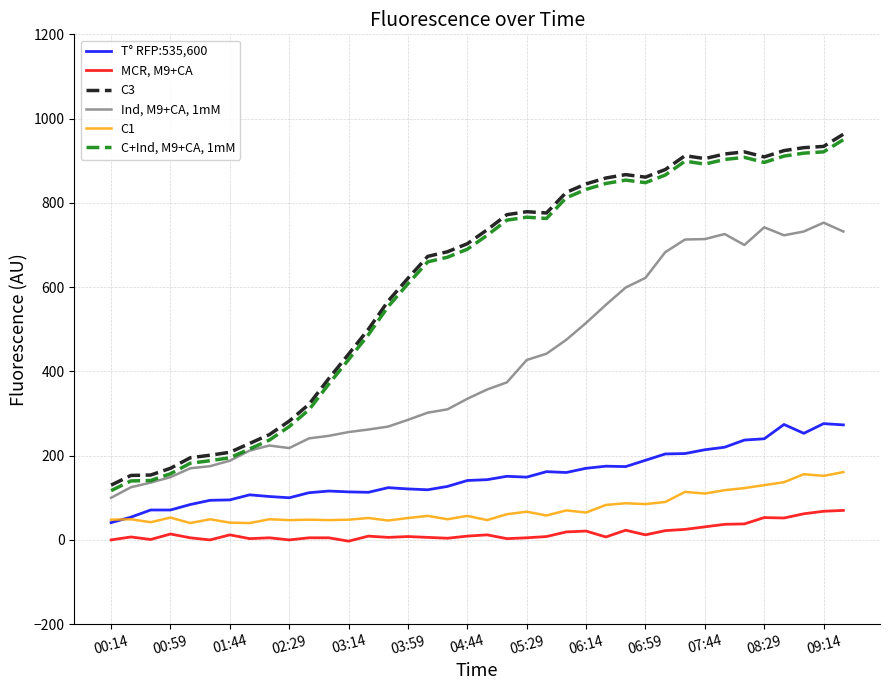

True or false: MCR, M9+CA and C3 cross at least once.

False